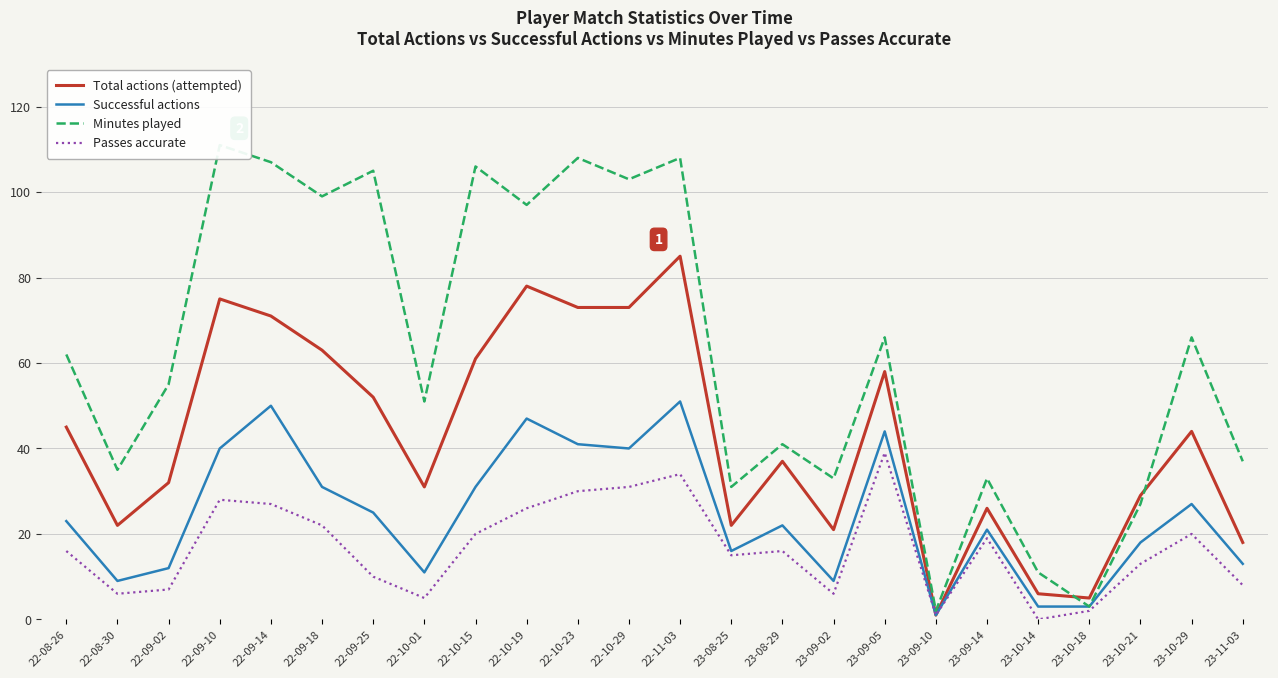

What is the label of the 3rd point from the right?

23-10-21